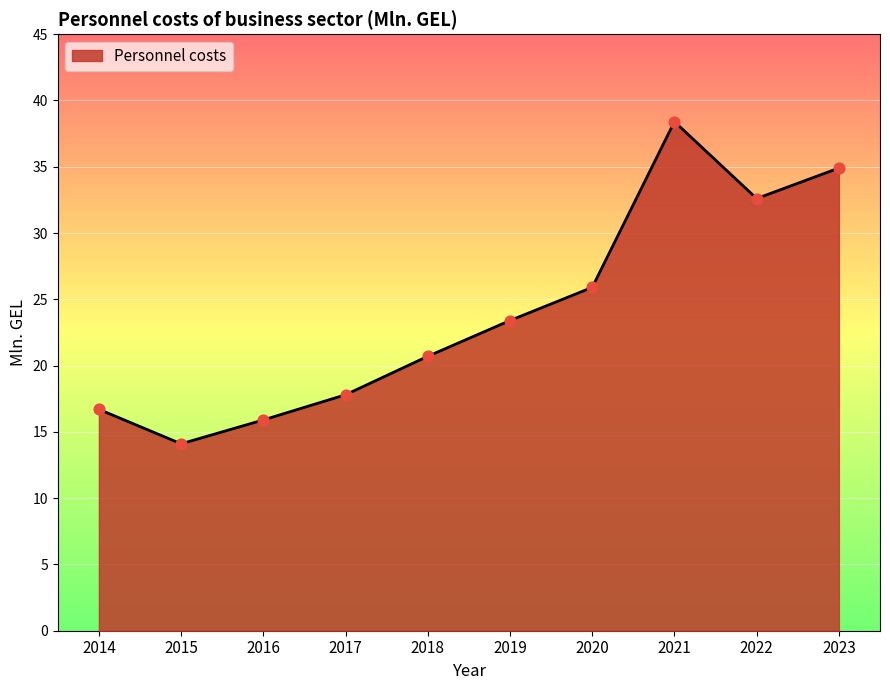

What is the change in value from 2018 to 2022?

+11.9